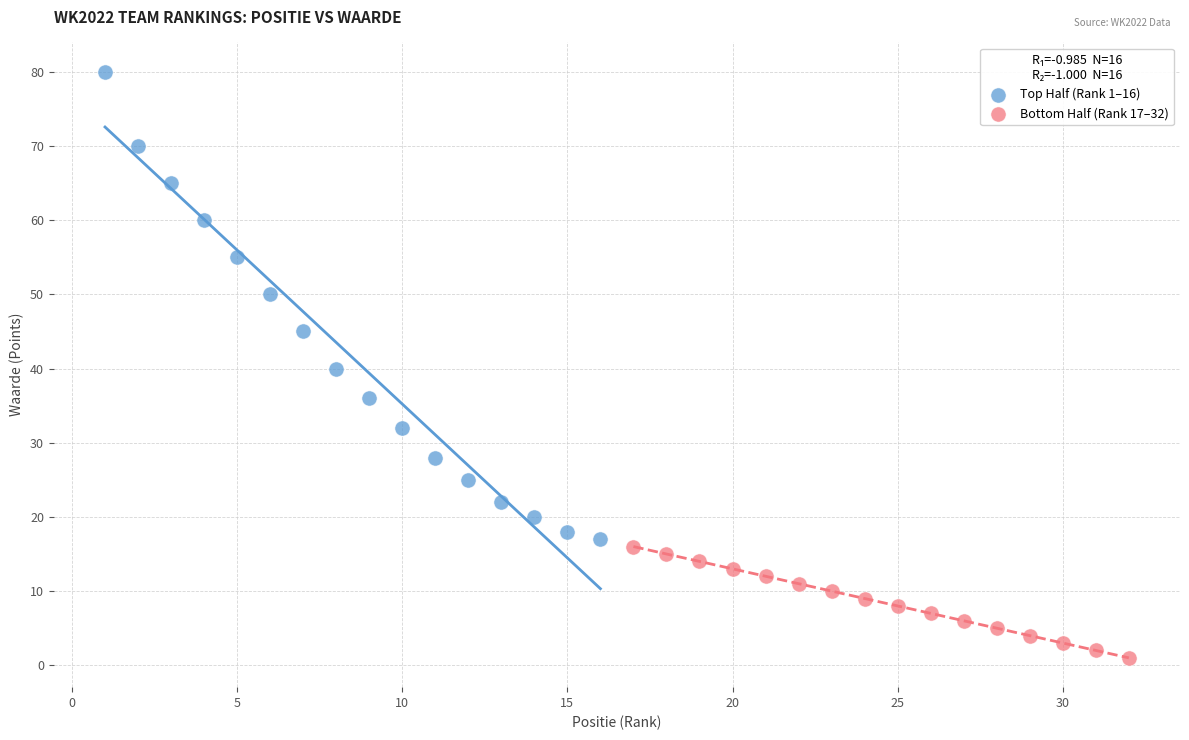

What are all the series names shown in the legend?

Top Half (Rank 1–16), Bottom Half (Rank 17–32)